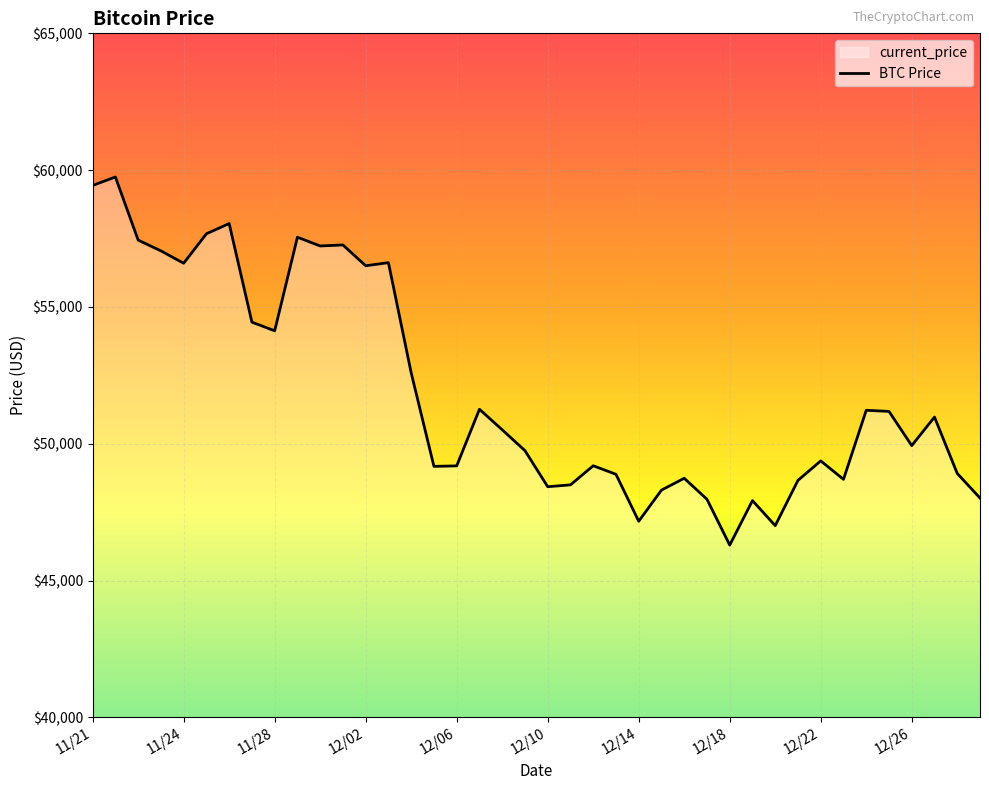

What is the sum of all values?

2077593